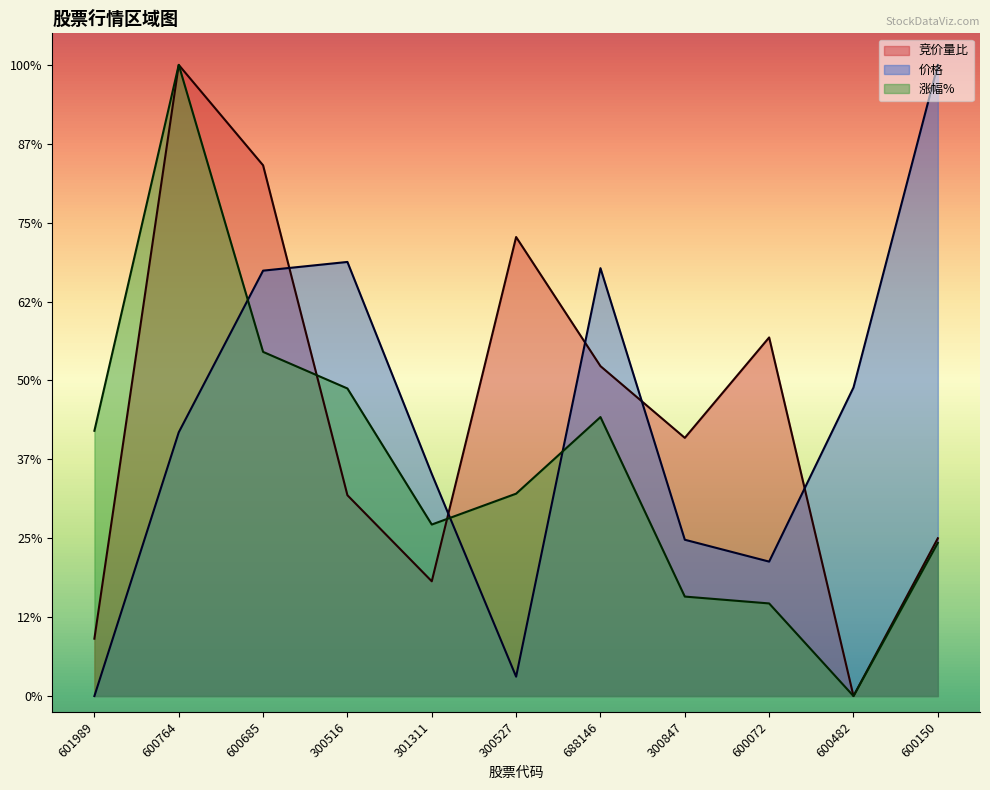

At which category does the chart reach its minimum across all series?

600482